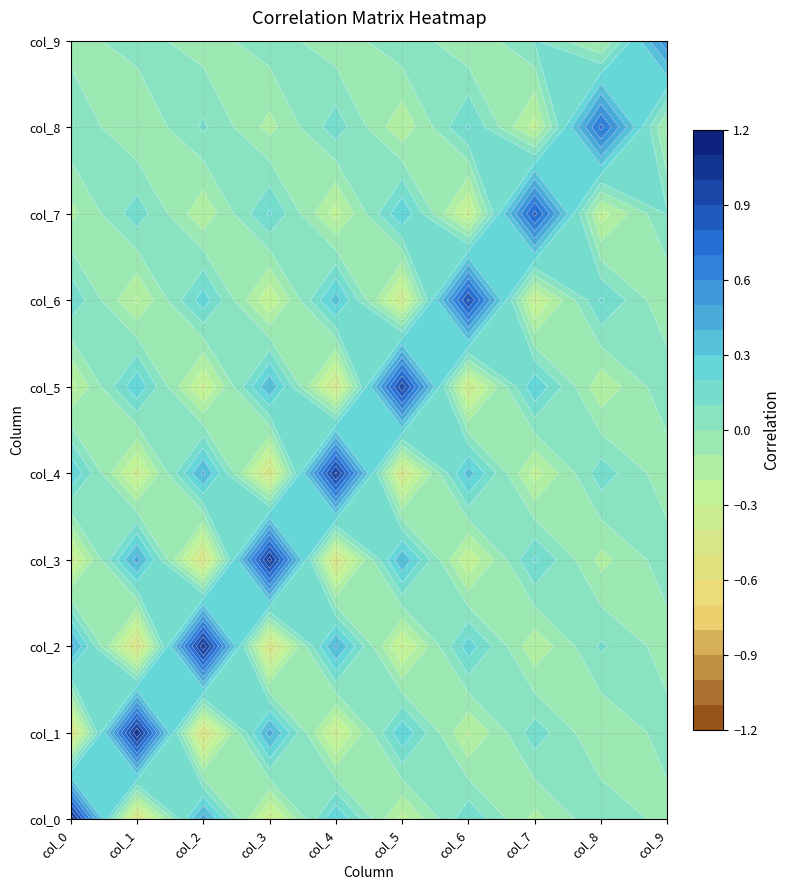

At which category is the sum across all series the highest?

col_0